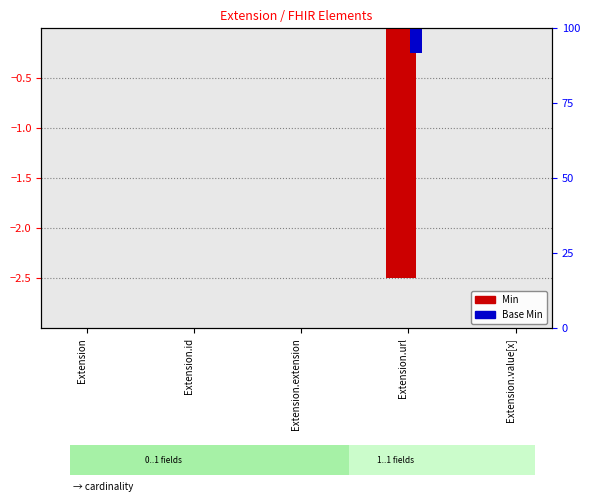

What is the label of the 5th bar from the left?

Extension.value[x]